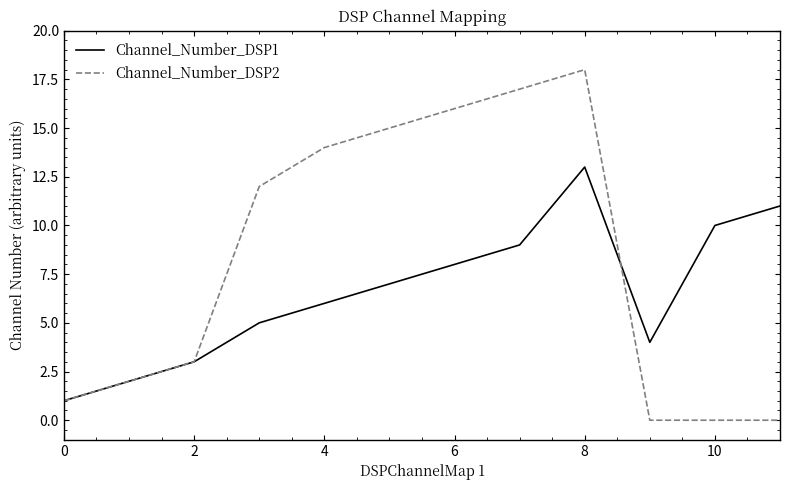

Which series has the widest spread of values?

Channel_Number_DSP2